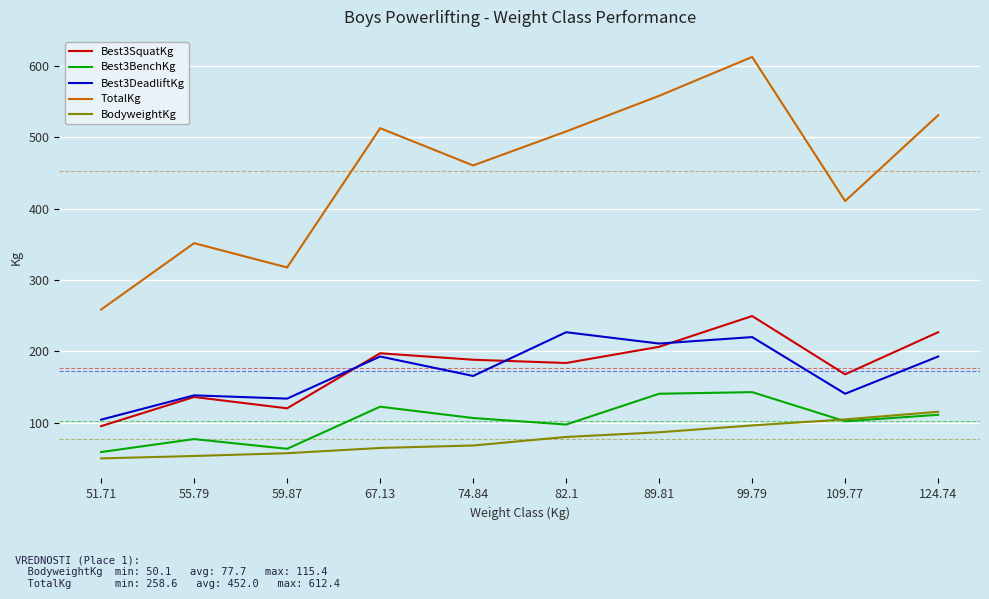

At which category is the sum across all series the highest?

99.79